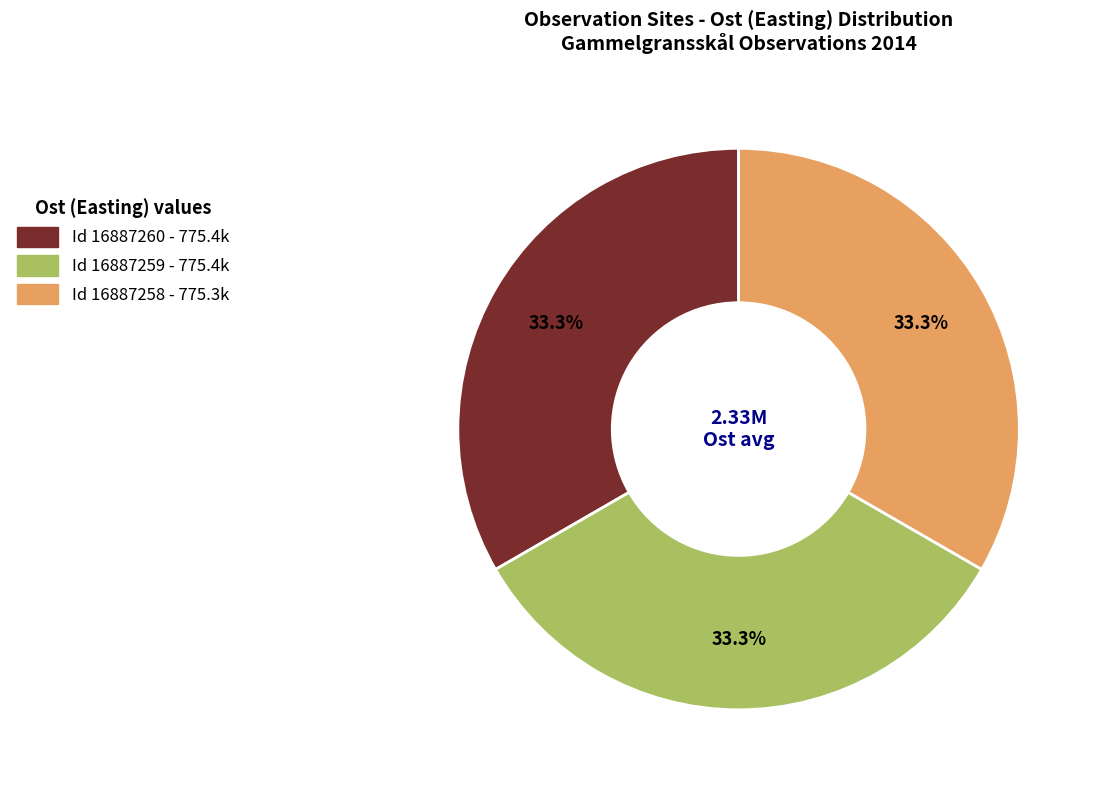

Count the number of slices in the pie.

3